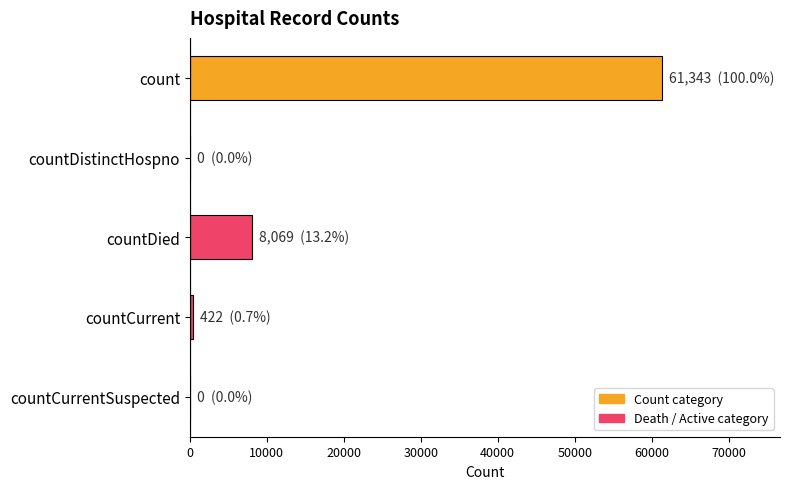

What is the sum of all values?

69834